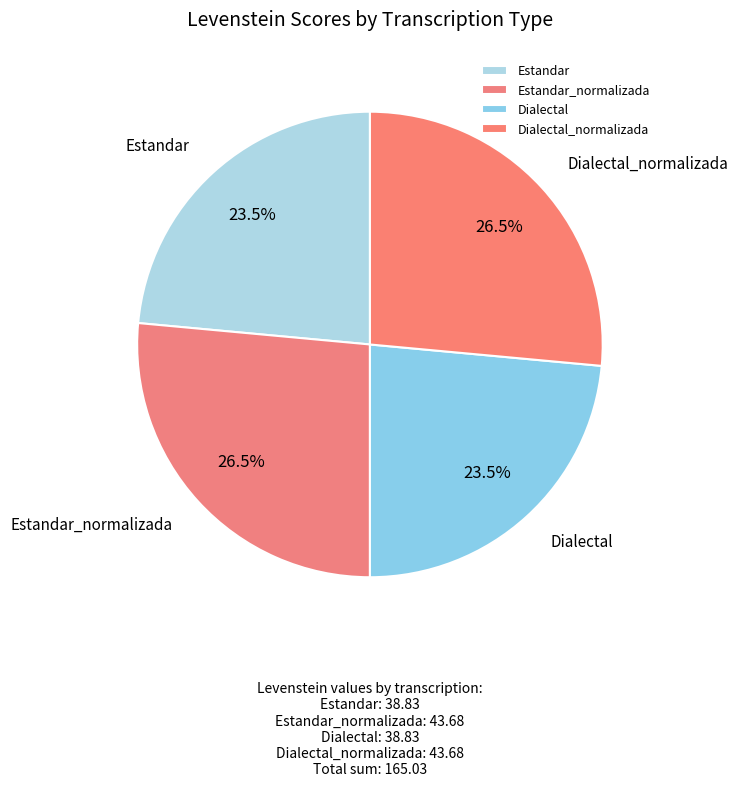

Is it true that Dialectal is 38% of the pie?

False